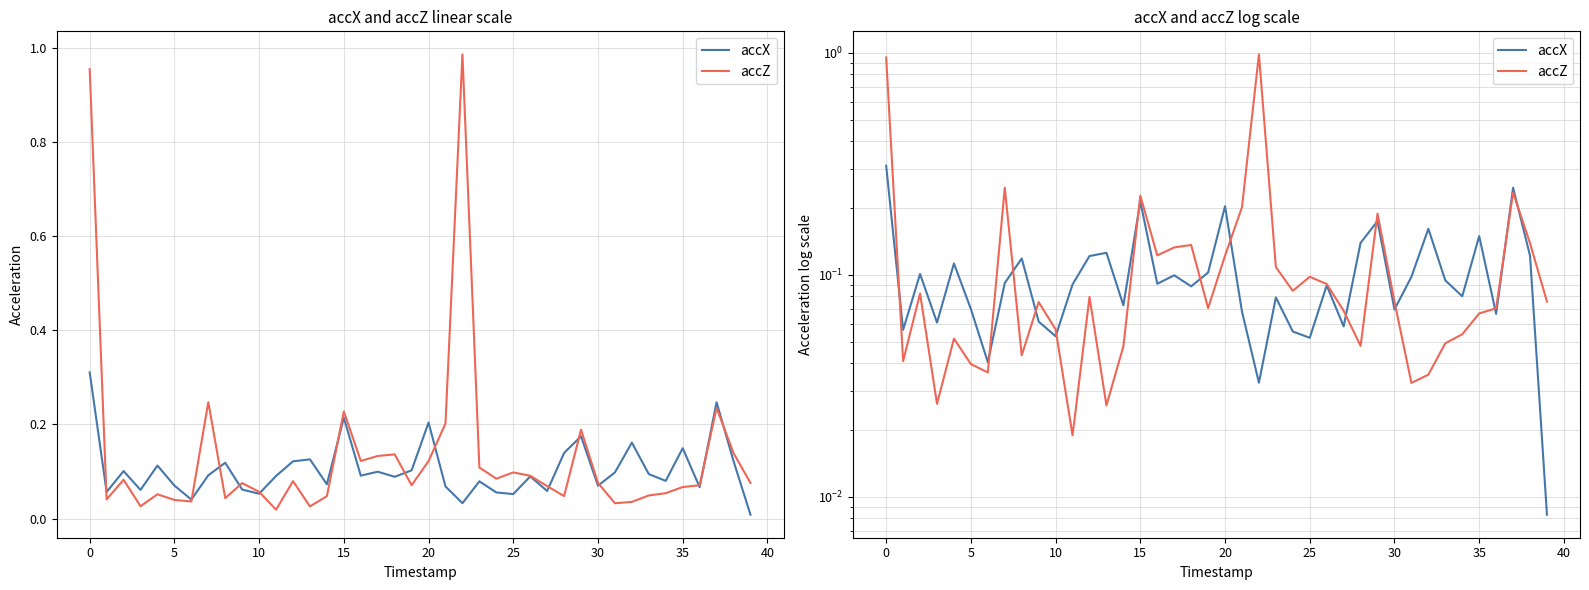

How many intersections are there between accZ and accX?

14